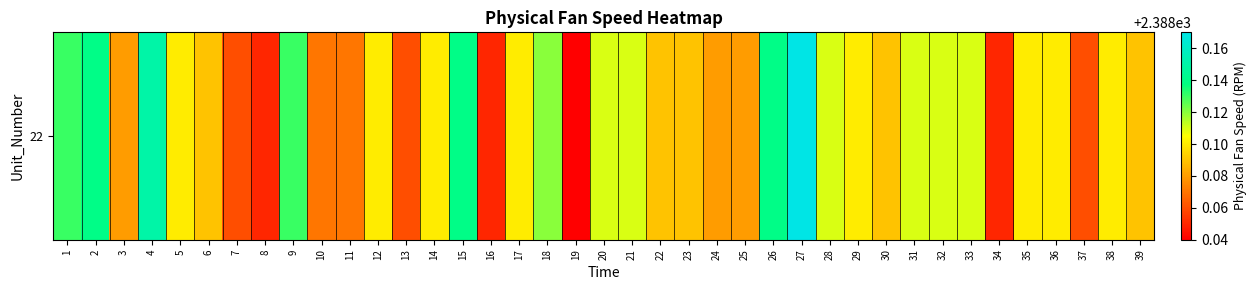

Rank the categories by value from lowest to highest.

19, 8, 16, 34, 7, 13, 37, 10, 11, 3, 24, 25, 6, 22, 23, 30, 39, 5, 12, 14, 17, 29, 35, 36, 38, 20, 21, 28, 31, 32, 33, 18, 1, 9, 2, 15, 26, 4, 27